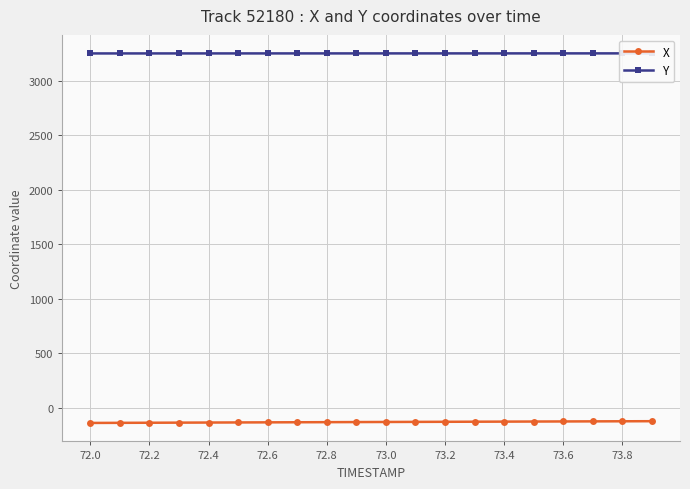

Rank the series by their average value, from highest to lowest.

Y, X